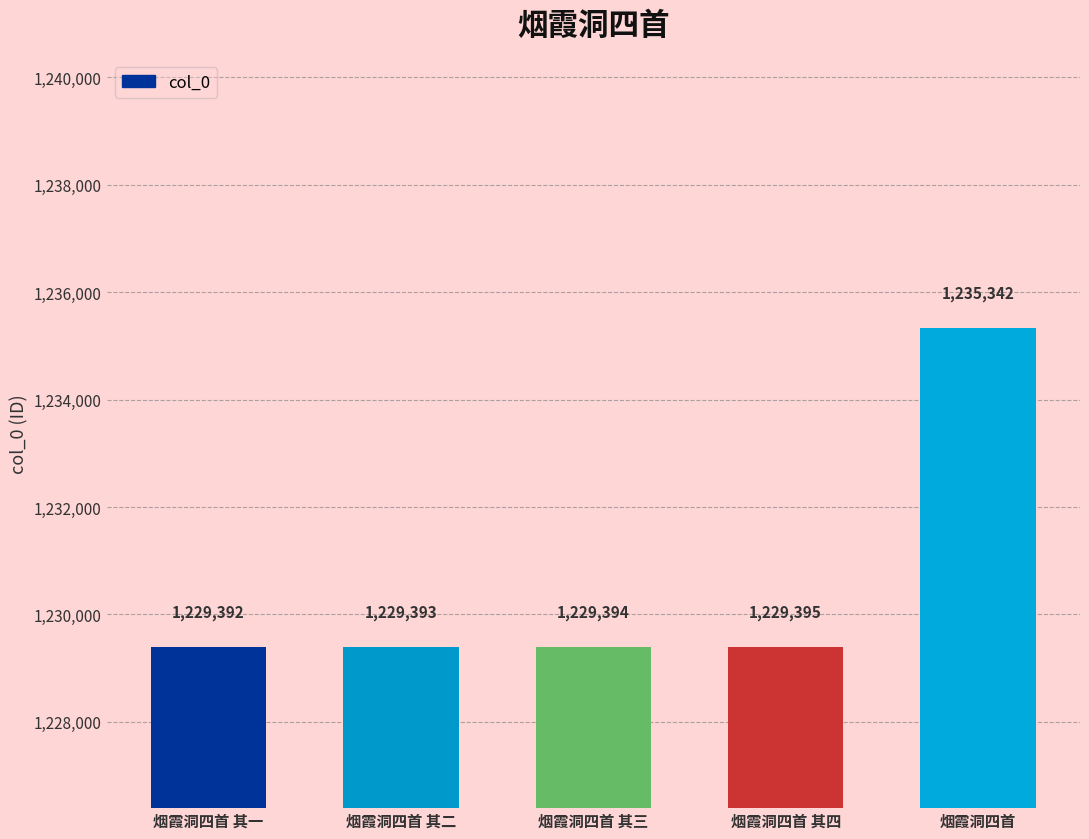

How many values are below 1229394?

2